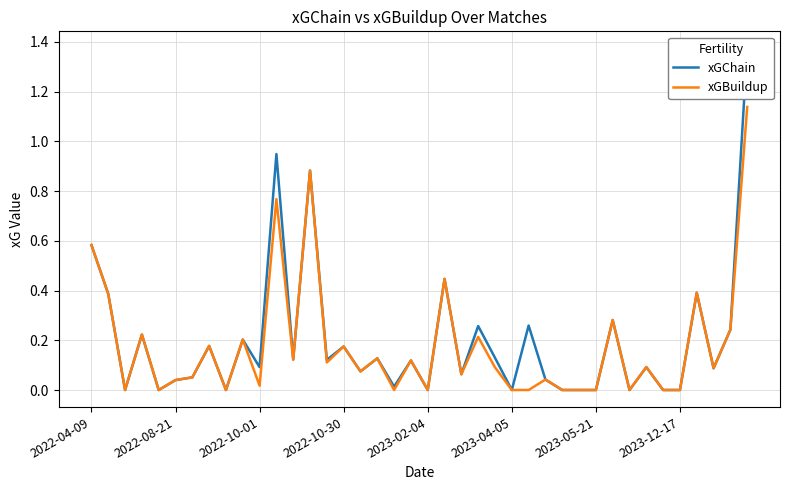

At which category does the chart reach its peak across all series?

39